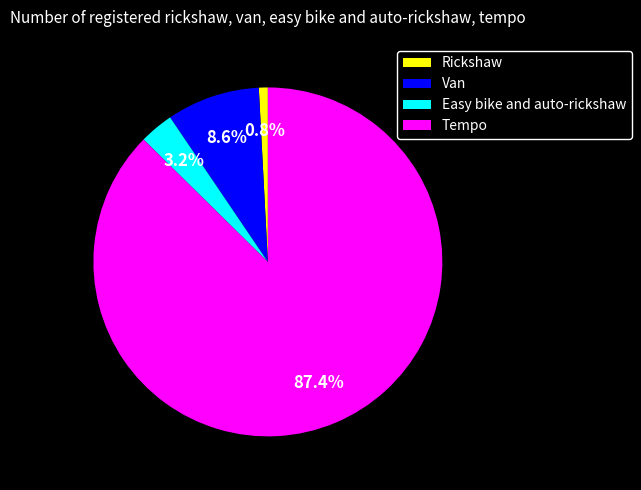

Which slice represents more than half of the pie?

Tempo